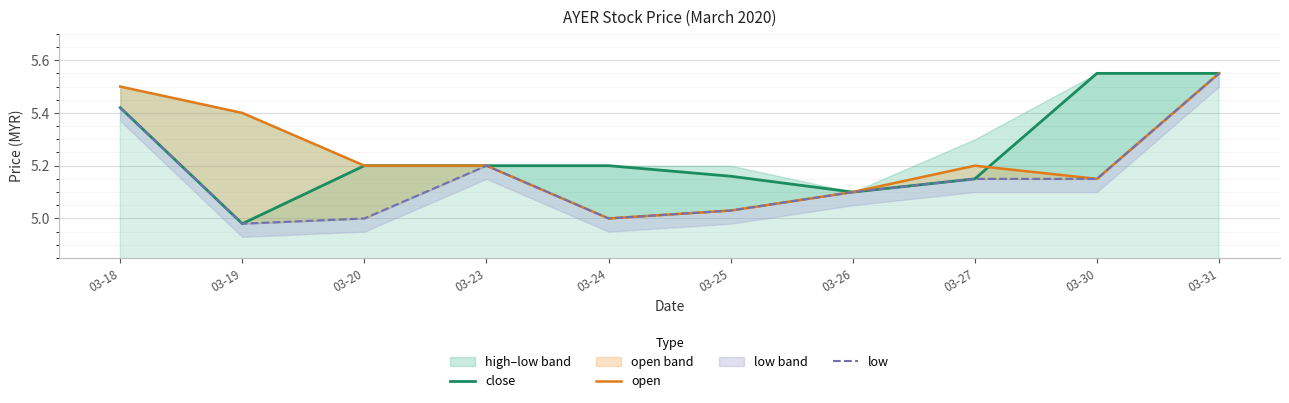

What is the difference between the highest and lowest values at 03-19?

0.4